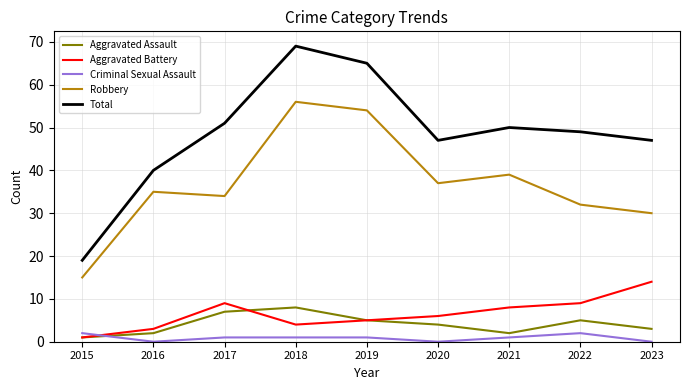

Which category has the highest value across all series?

2018